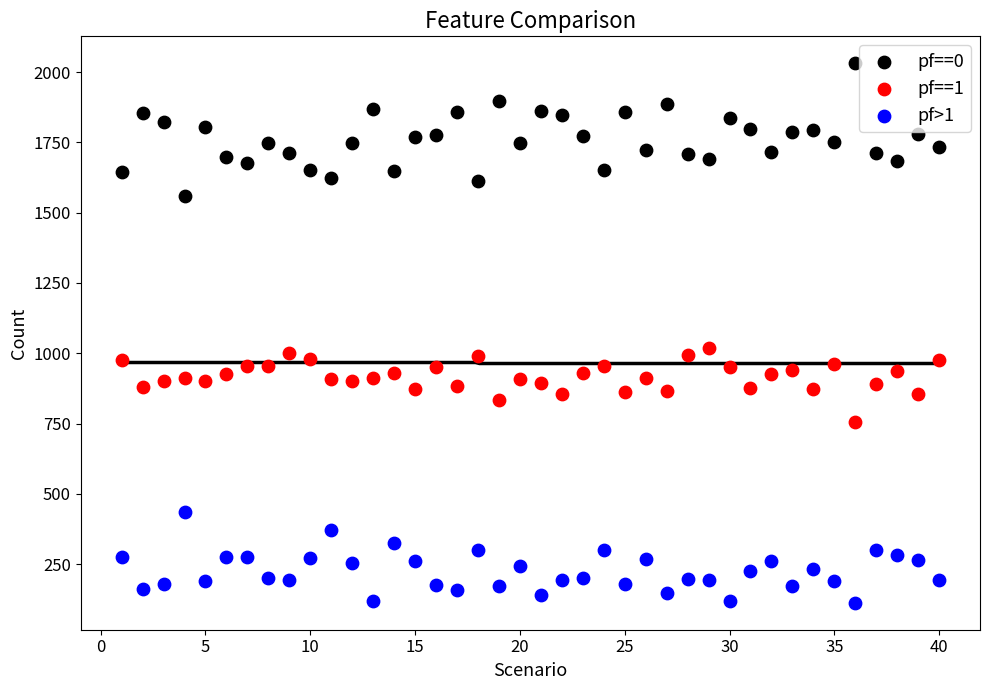

Which series has the largest Y range (max minus min)?

pf==0